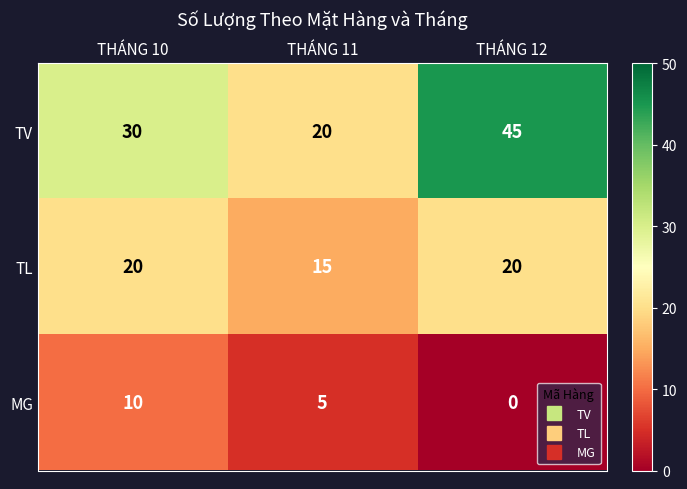

What is the difference between the maximum and minimum values in the MG series?

10